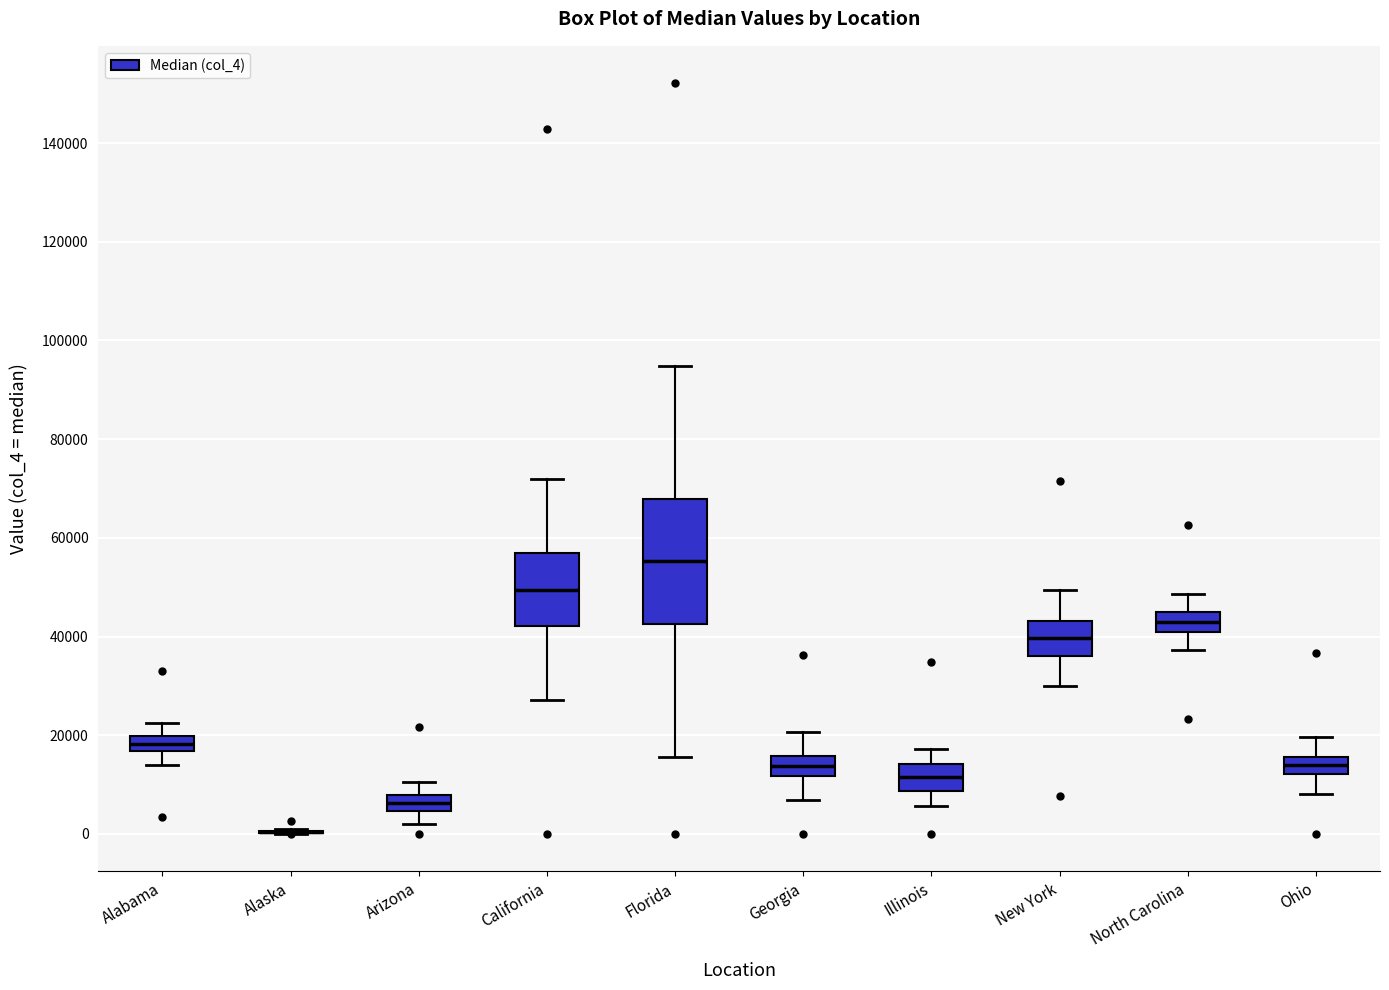

Reading left to right, transcribe this box plot: for each box, give where its median line is, the range the box spans, and where its two whiskers end, as read against the y-axis. The values are not printed on the chart, so give them approximately, as read against the axis.

Alabama: median 18000, box 16000 to 20000, whiskers 14000 to 22000
Alaska: box collapsed to a line at 0, whiskers 0 to 2000
Arizona: median 6000, box 4000 to 8000, whiskers 2000 to 10000
California: median 50000, box 42000 to 56000, whiskers 28000 to 72000
Florida: median 56000, box 42000 to 68000, whiskers 16000 to 94000
Georgia: median 14000, box 12000 to 16000, whiskers 6000 to 20000
Illinois: median 12000, box 8000 to 14000, whiskers 6000 to 18000
New York: median 40000, box 36000 to 44000, whiskers 30000 to 50000
North Carolina: median 42000, box 40000 to 46000, whiskers 38000 to 48000
Ohio: median 14000, box 12000 to 16000, whiskers 8000 to 20000